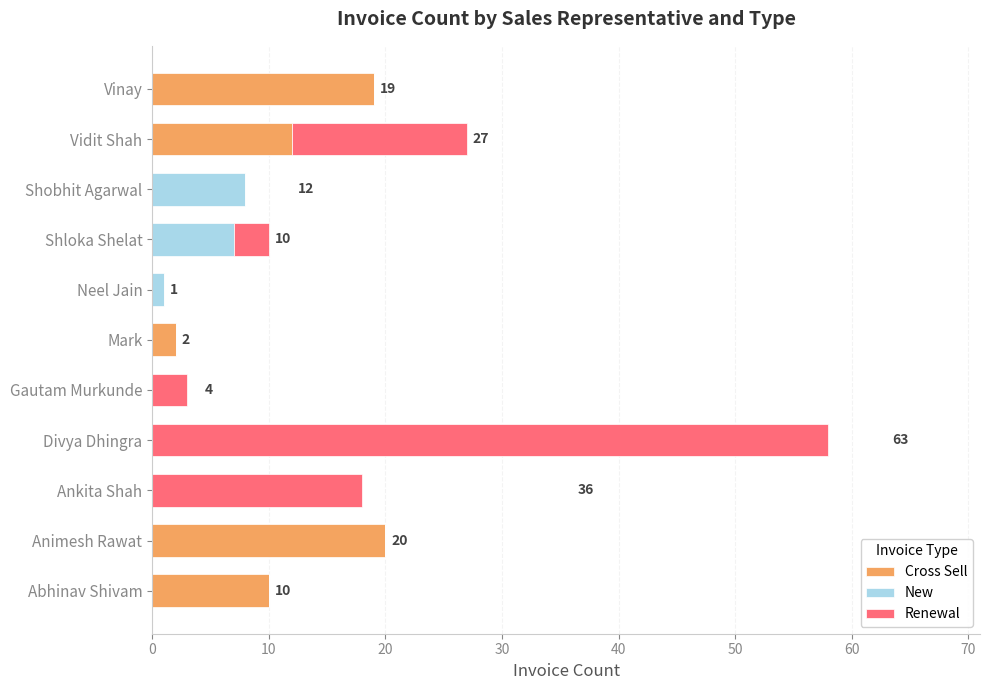

What is the highest value of the Cross Sell series?

20